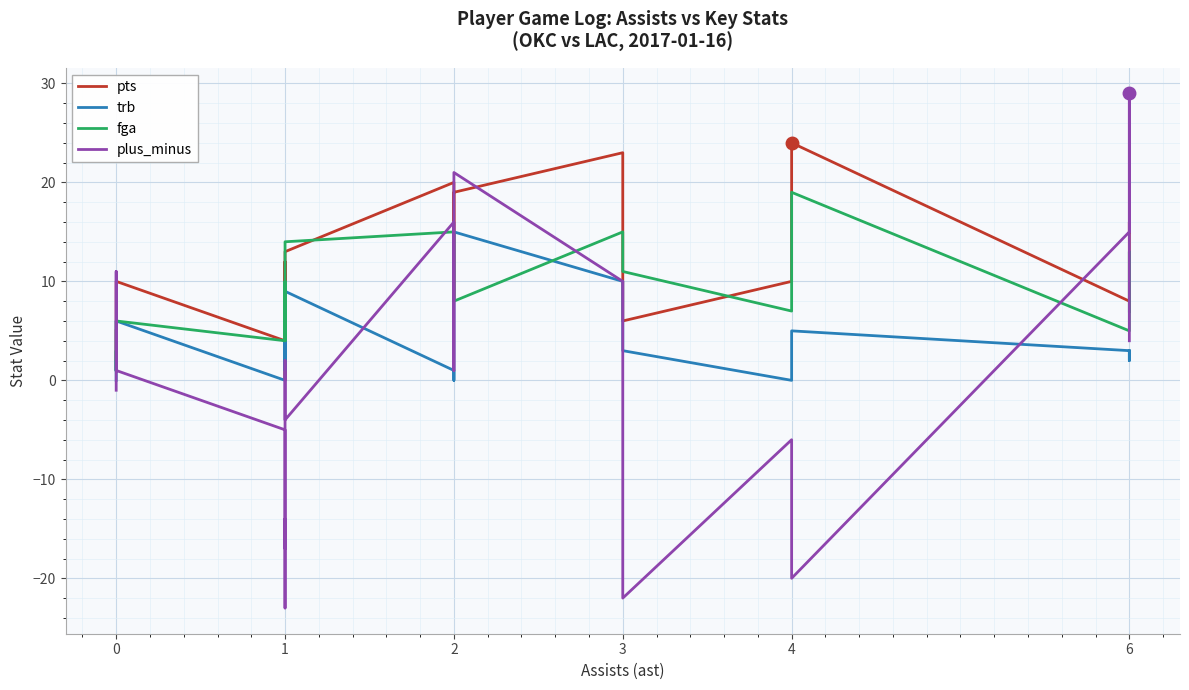

What is the difference between the highest and lowest values at 0?

6